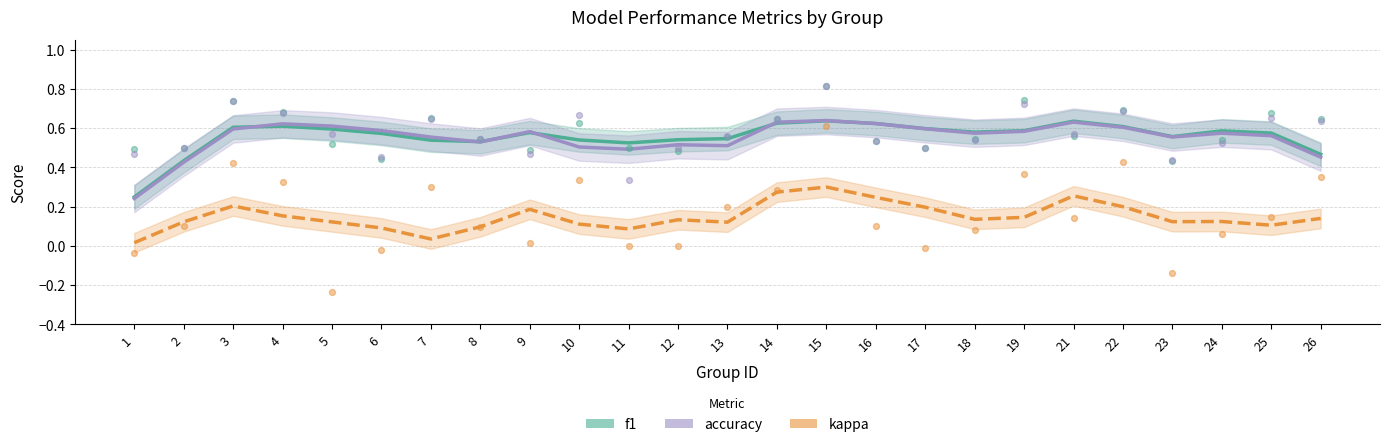

What are all the series names shown in the legend?

f1, accuracy, kappa